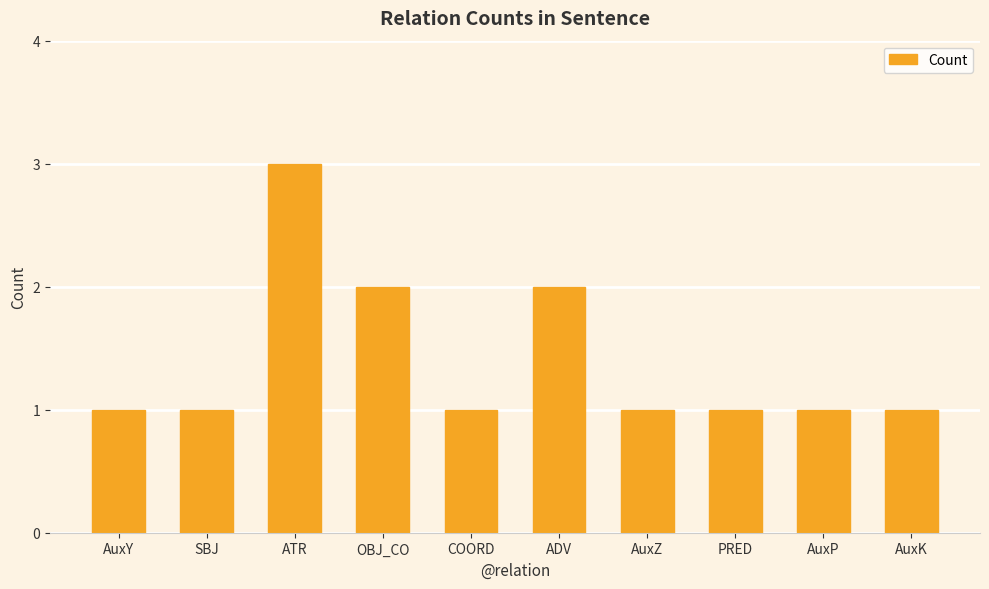

What is the sum of all values?

14